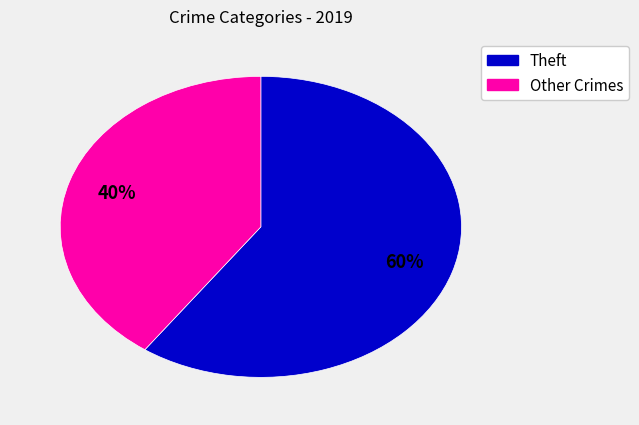

Does any single category account for the majority?

Yes